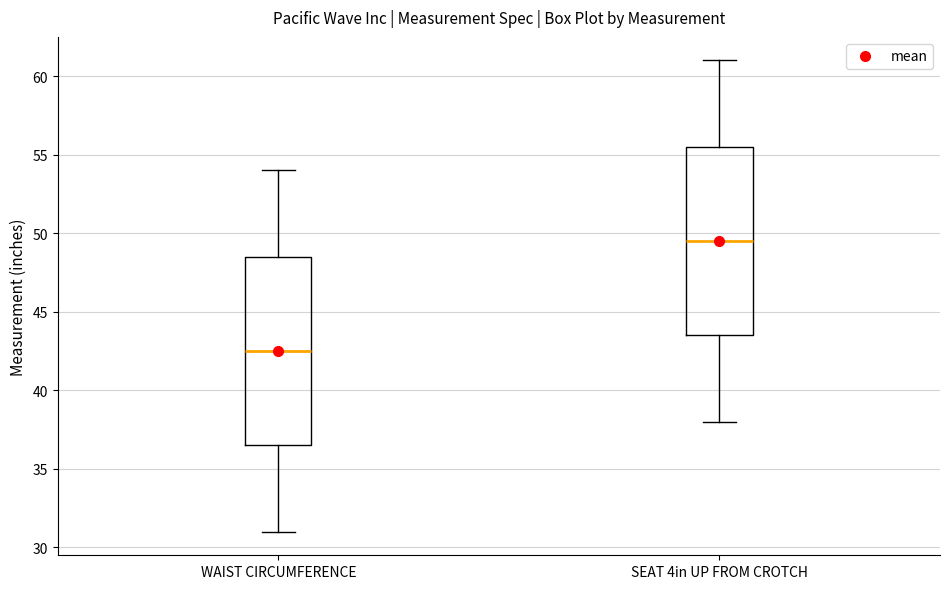

Where does the upper whisker of the box for SEAT 4in UP FROM CROTCH end on the y-axis? The values are not printed on the chart, so give them approximately, as read against the axis.

61.0